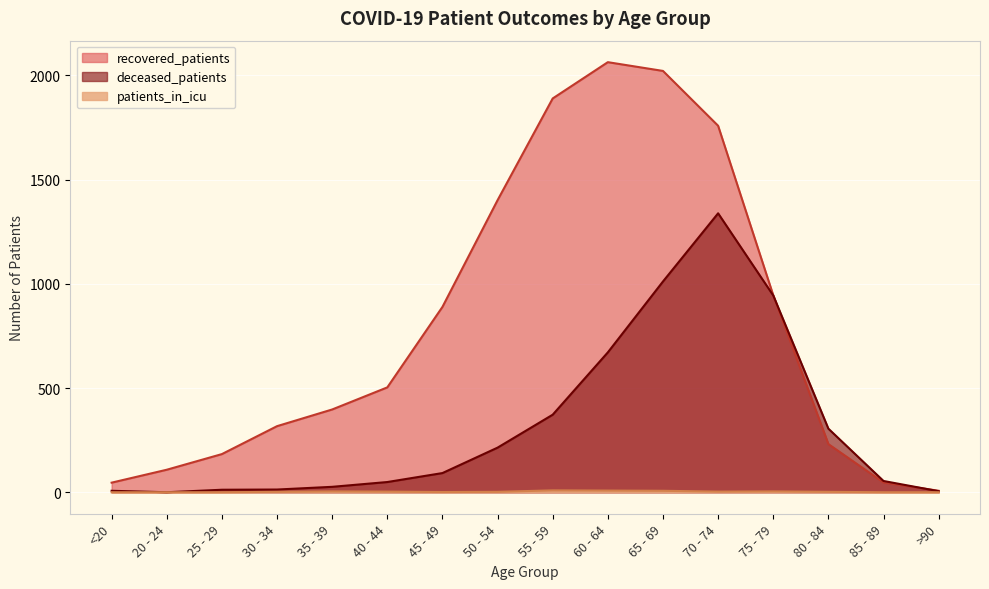

What is the value of the patients_in_icu point at the 7th from the left?

1